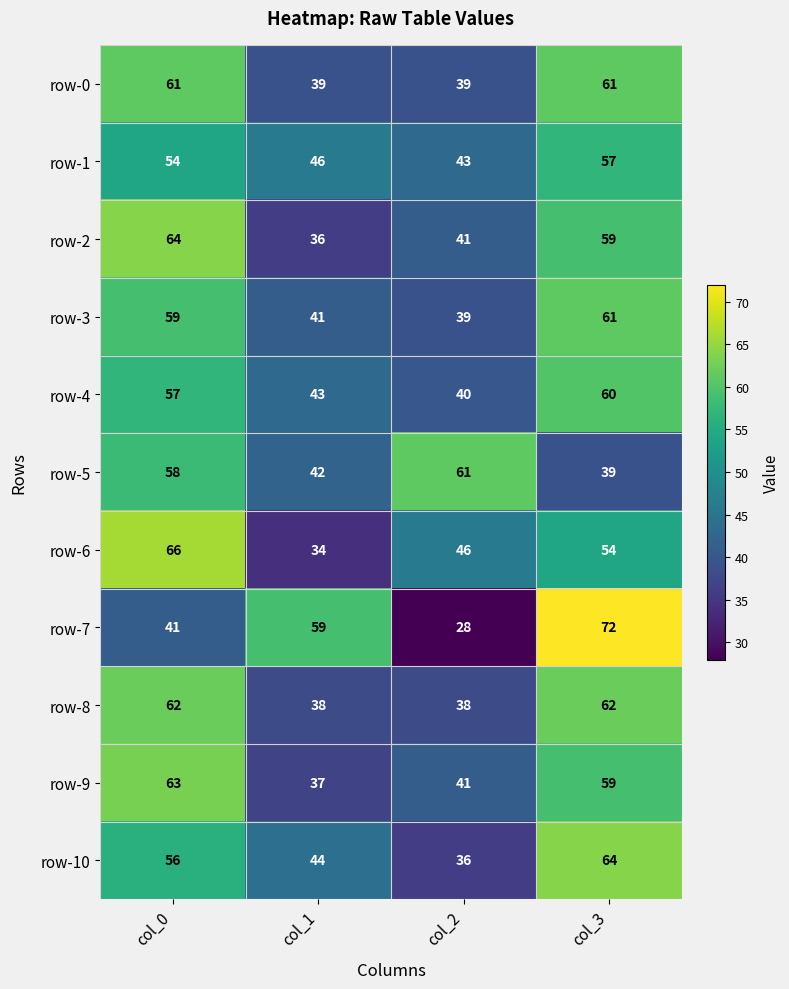

How many categories are shown in the chart?

4